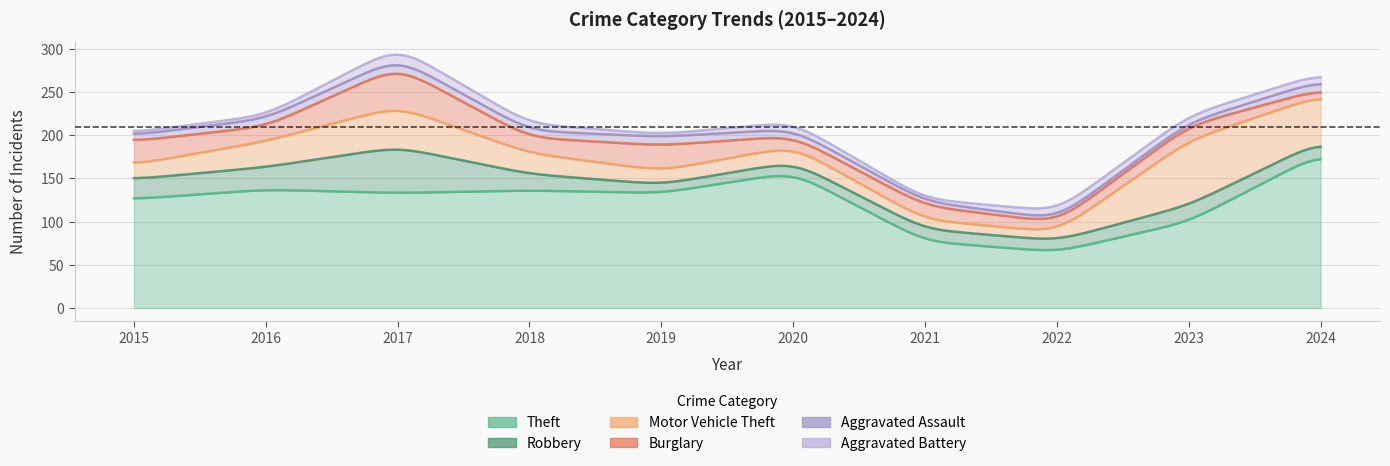

Count the Aggravated Battery values in the range 3 to 8.

8